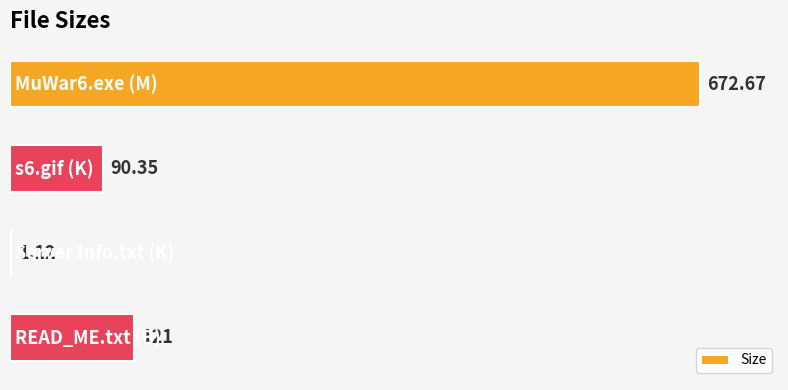

What is the greatest value displayed?

672.7